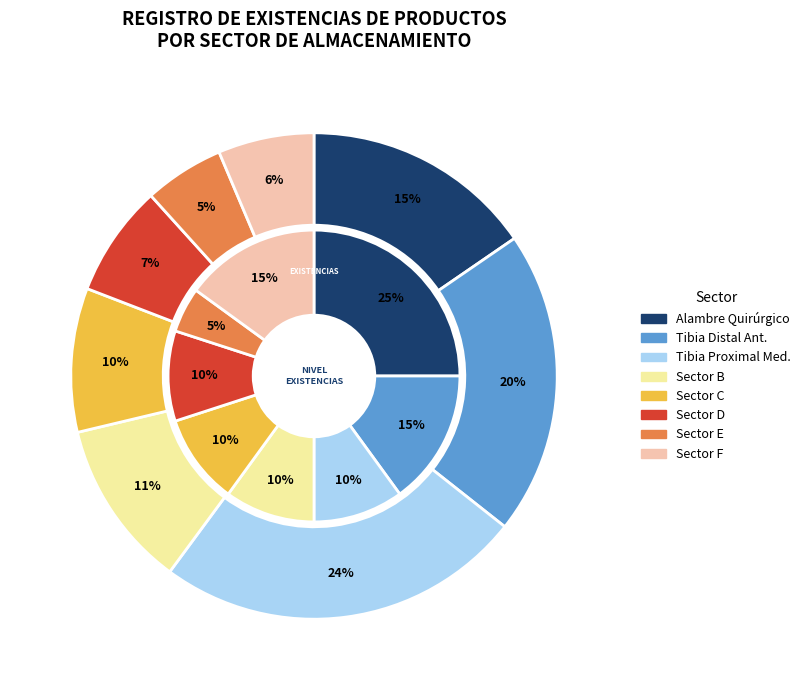

The 06 slice represents 1% of the pie. True or false?

False